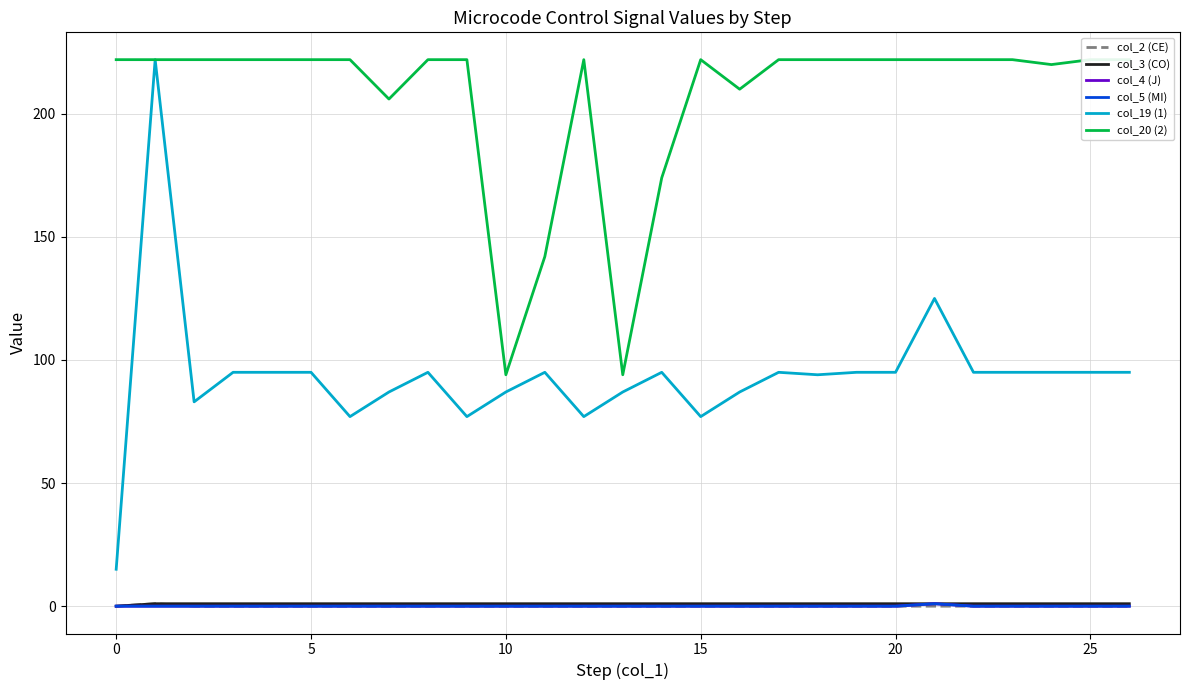

Reading left to right, list all the values displayed in this chart.

col_2 (CE): 0	1	0	0	0	0	0	0	0	0	0	0	0	0	0	0	0	0	0	0	0	0	0	0	0	0	0
col_3 (CO): 0	1	1	1	1	1	1	1	1	1	1	1	1	1	1	1	1	1	1	1	1	1	1	1	1	1	1
col_4 (J): 0	0	0	0	0	0	0	0	0	0	0	0	0	0	0	0	0	0	0	0	0	1	0	0	0	0	0
col_5 (MI): 0	0	0	0	0	0	0	0	0	0	0	0	0	0	0	0	0	0	0	0	0	1	0	0	0	0	0
col_19 (1): 15	222	83	95	95	95	77	87	95	77	87	95	77	87	95	77	87	95	94	95	95	125	95	95	95	95	95
col_20 (2): 222	222	222	222	222	222	222	206	222	222	94	142	222	94	174	222	210	222	222	222	222	222	222	222	220	222	222